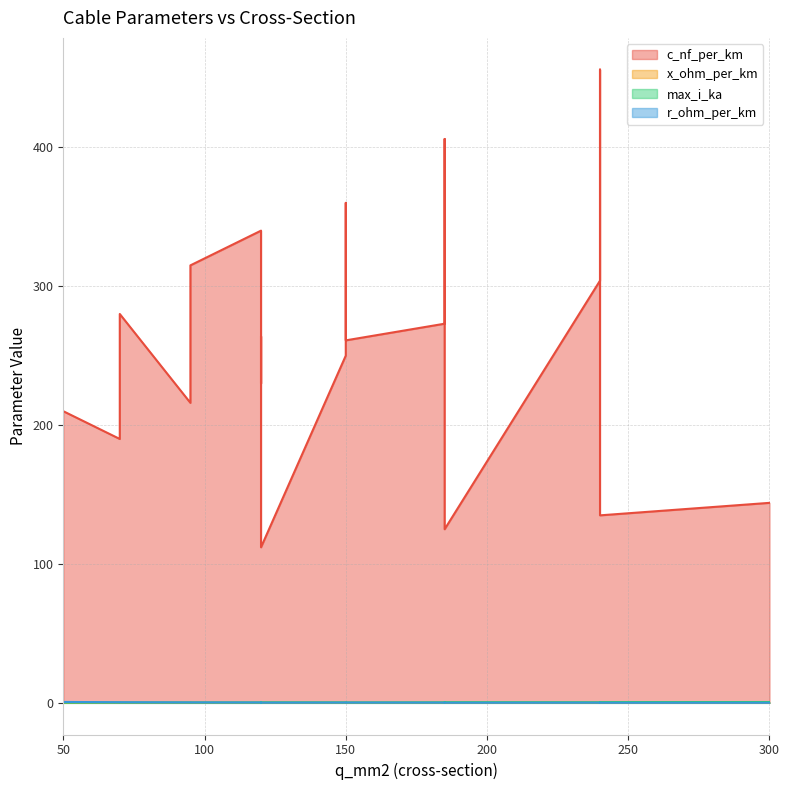

Is the value of r_ohm_per_km at 150 greater than the value of max_i_ka at 50?

Yes